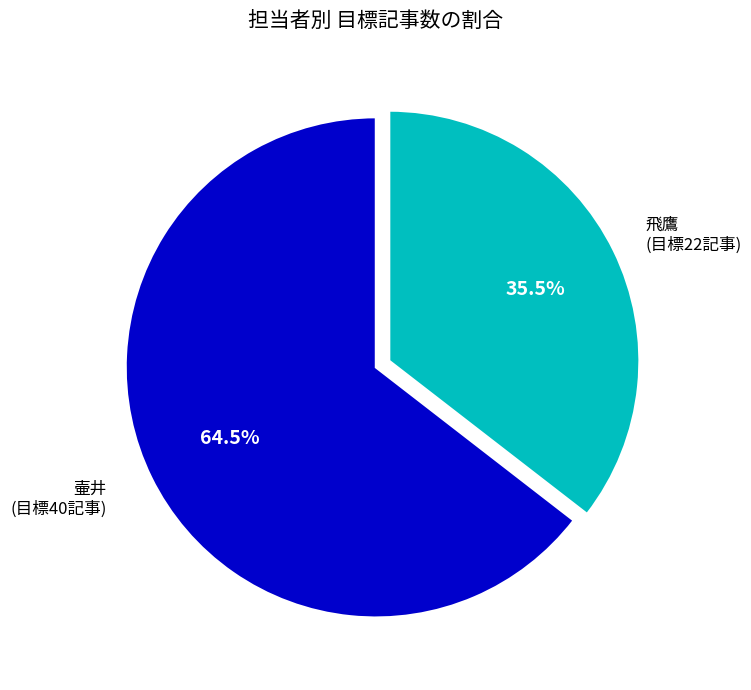

Is there any slice that represents more than half of the pie?

Yes